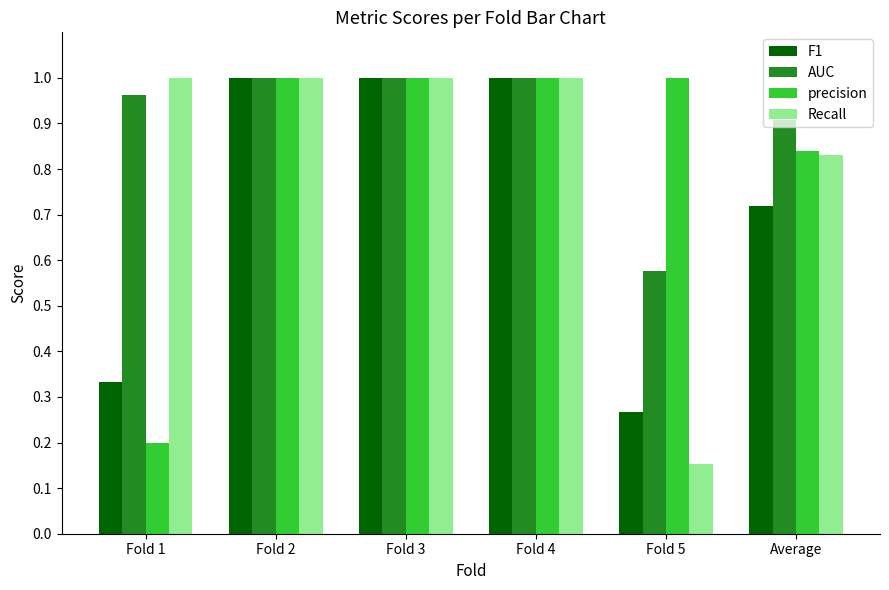

The precision series shows 0.3 at Fold 3. True or false?

False